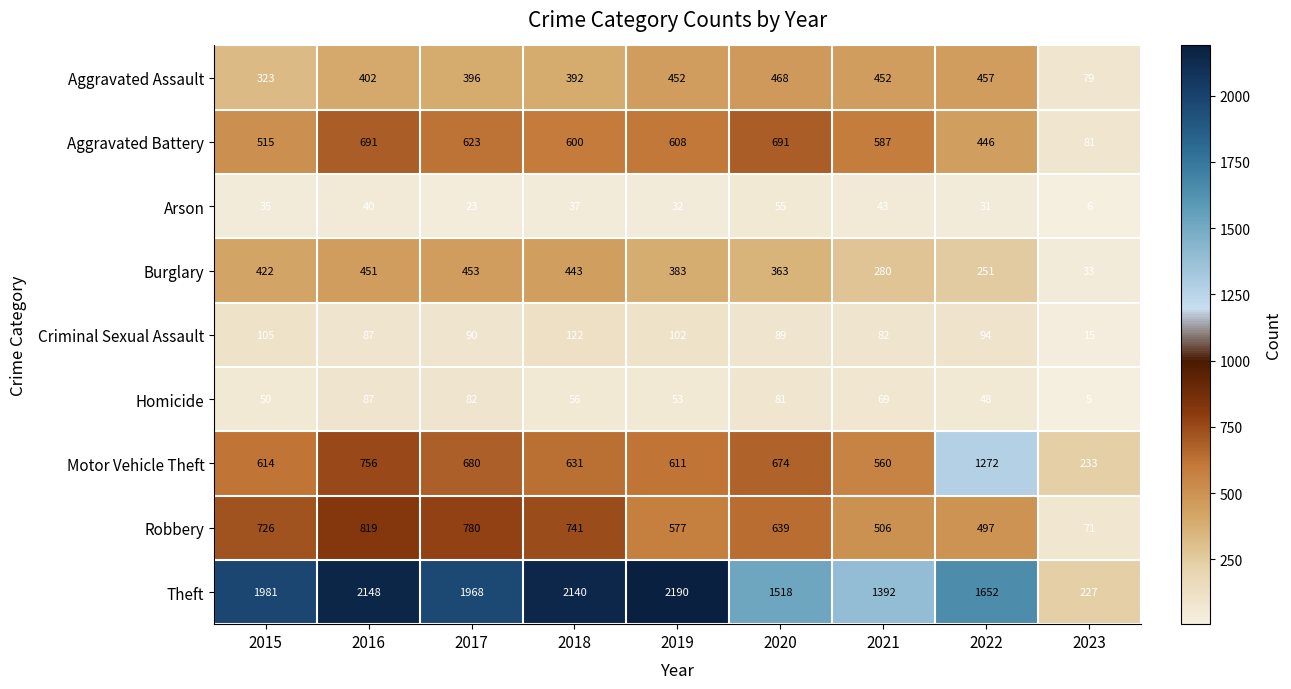

What is the sum of all Burglary values?

3079